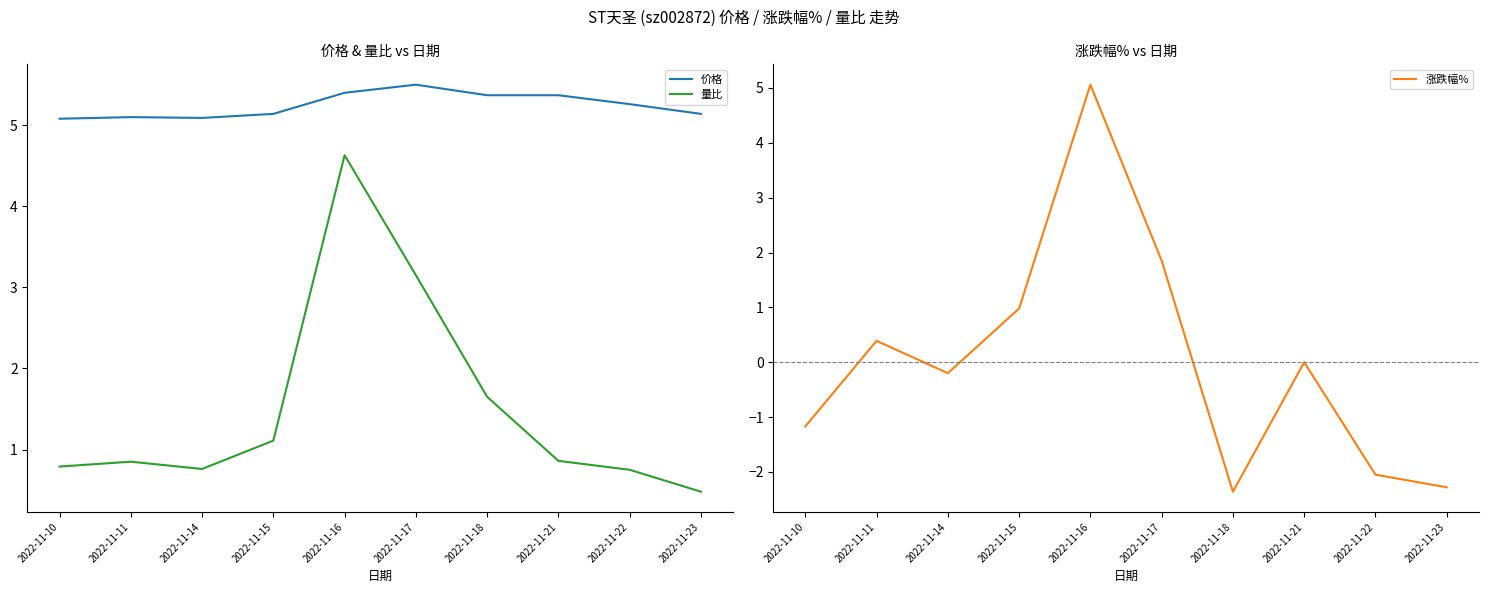

Rank the series by their average value, from highest to lowest.

价格, 量比, 涨跌幅%